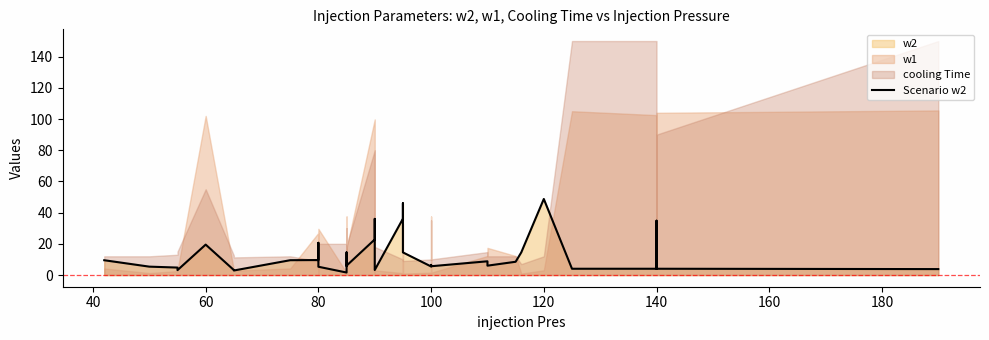

What is the value of the 37th point from the left?

4.0